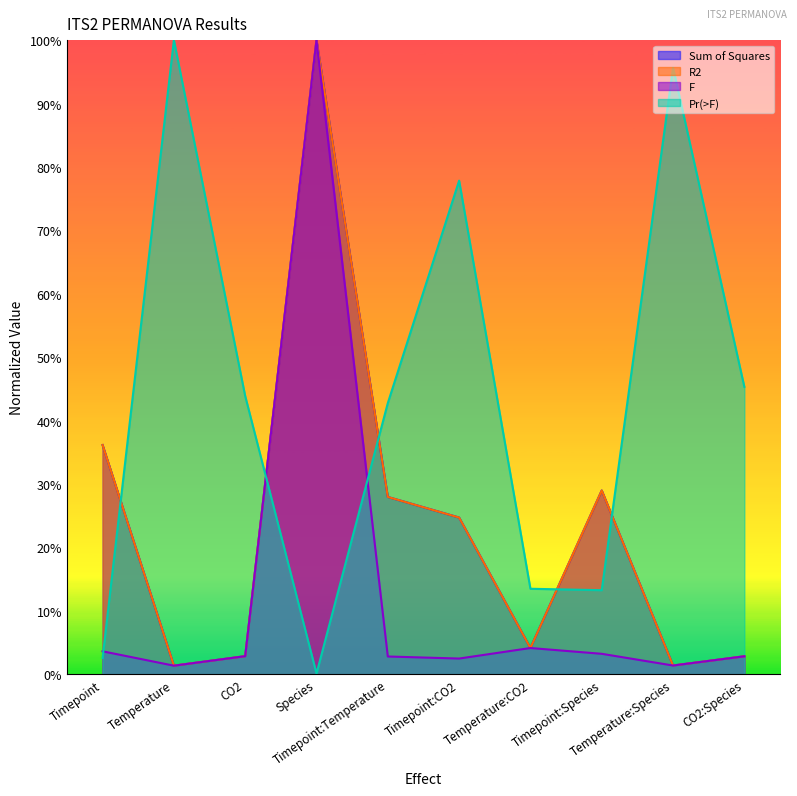

How many lines are shown in the chart?

4